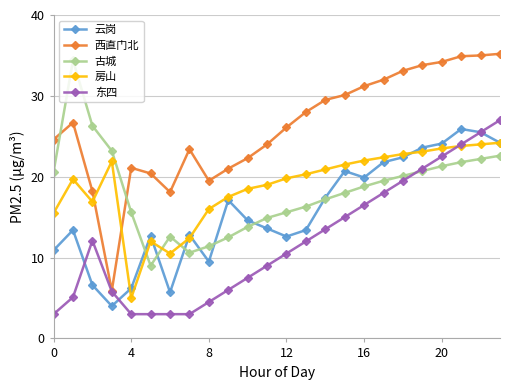

Which series has the largest range (max minus min)?

西直门北